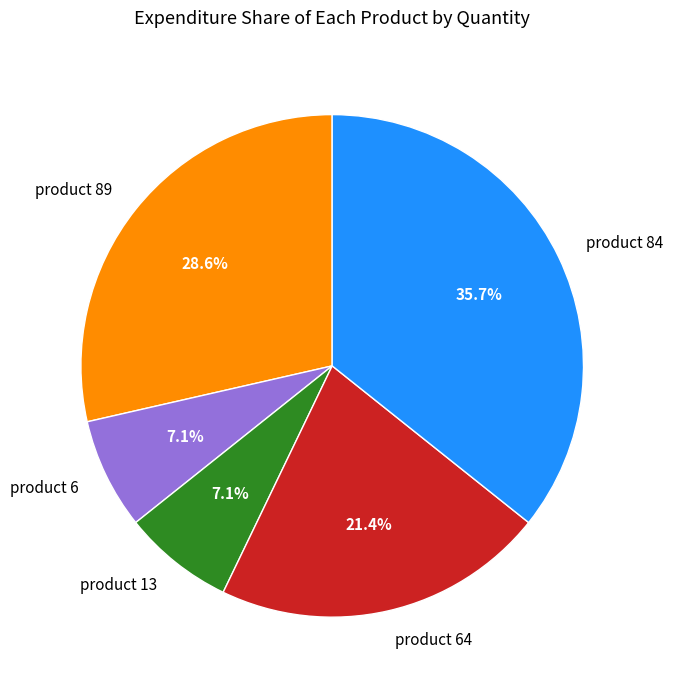

Between product 13 and product 89, which is larger?

product 89